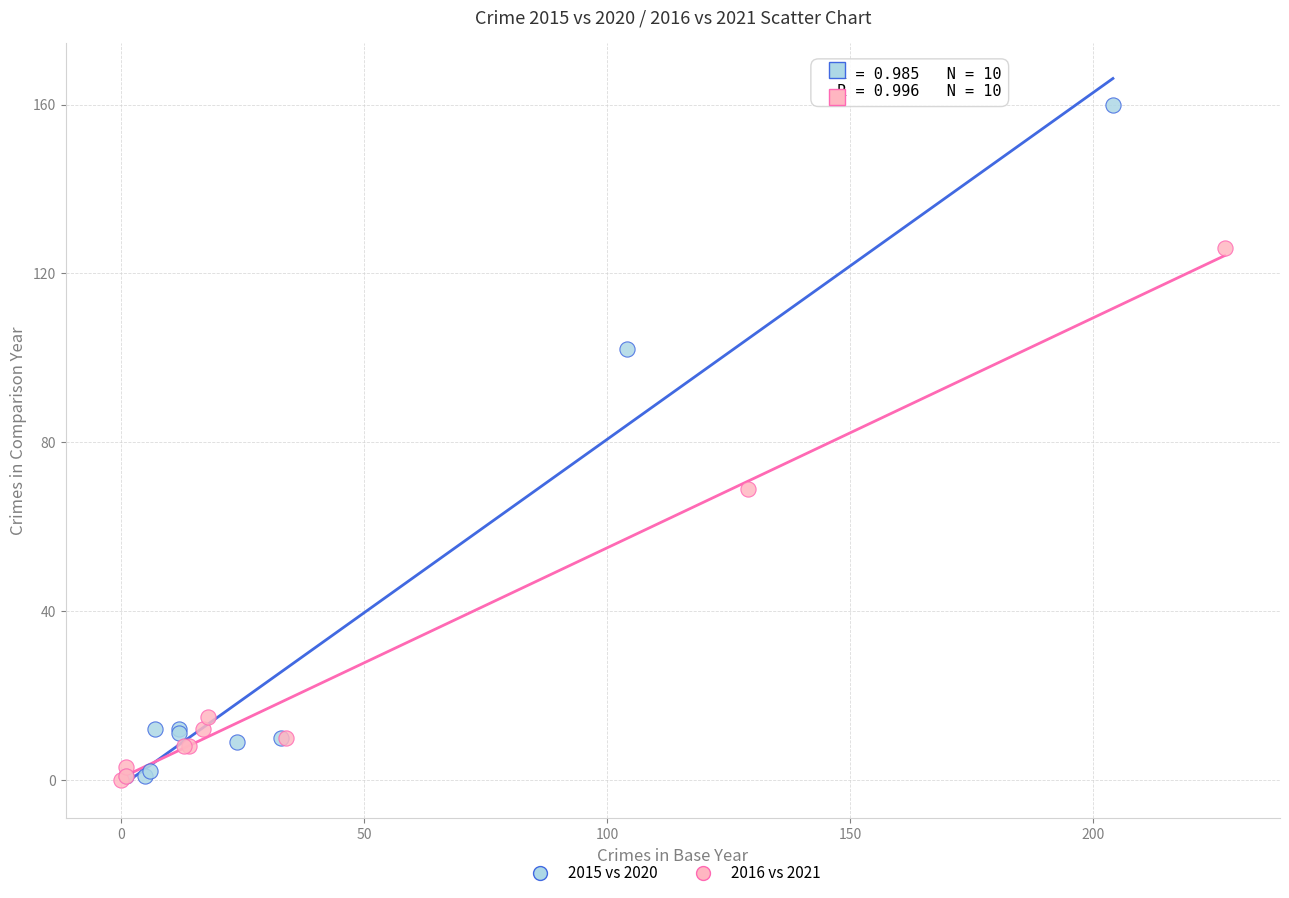

Which series reaches the maximum Y coordinate?

2015 vs 2020